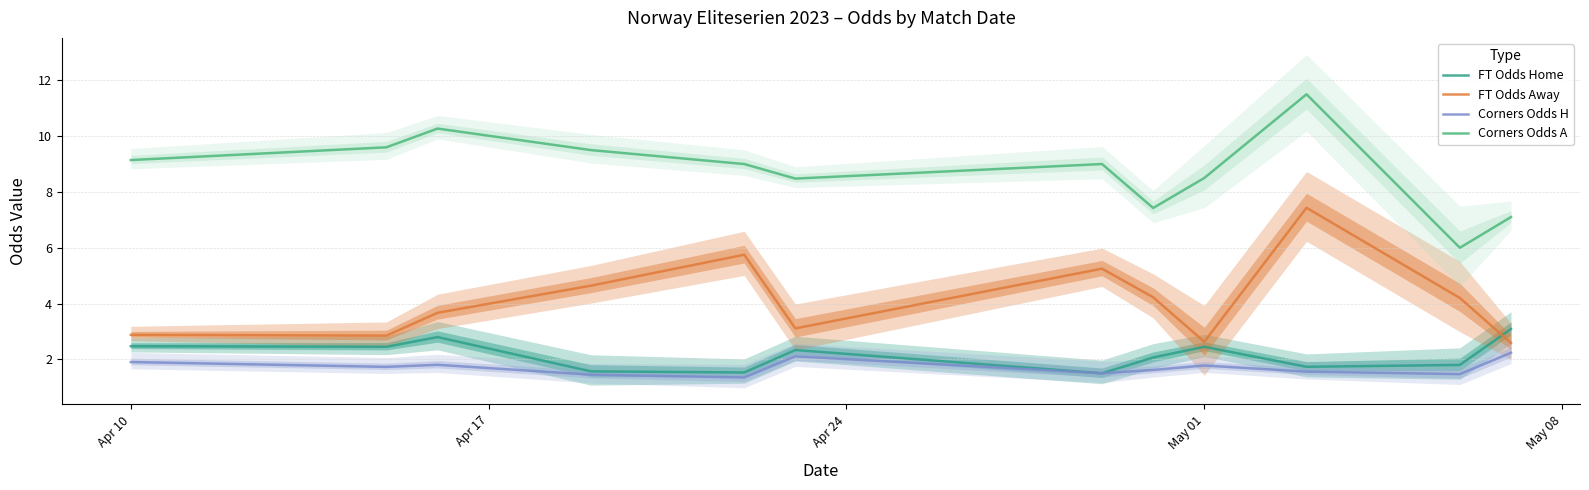

True or false: Corners Odds H and FT Odds Away cross at least once.

False